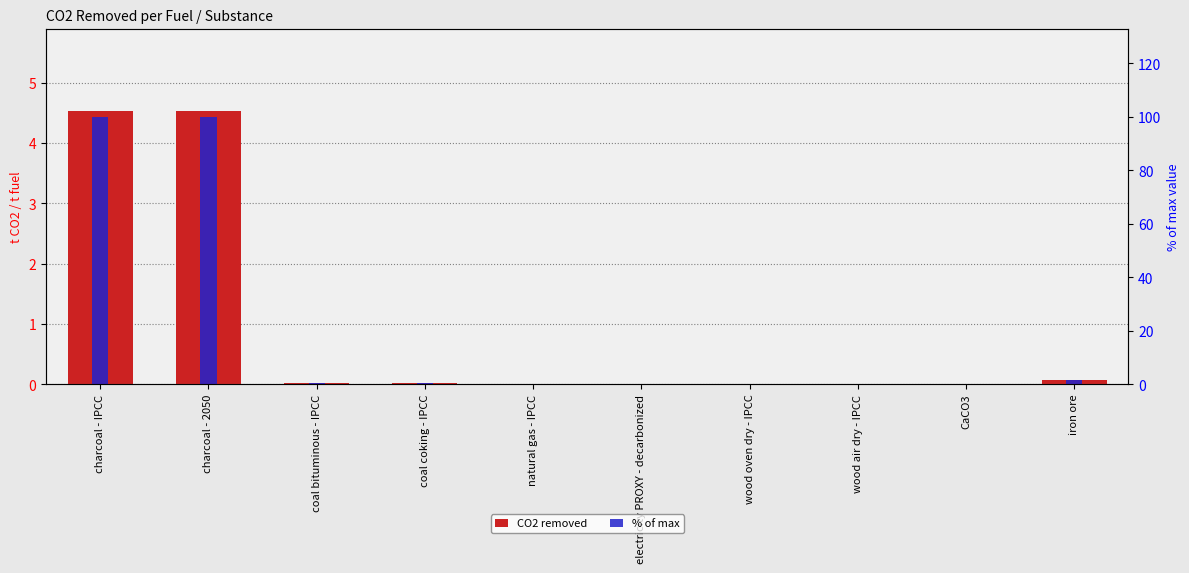

What is the sum of all CO2 removed values?

9.2